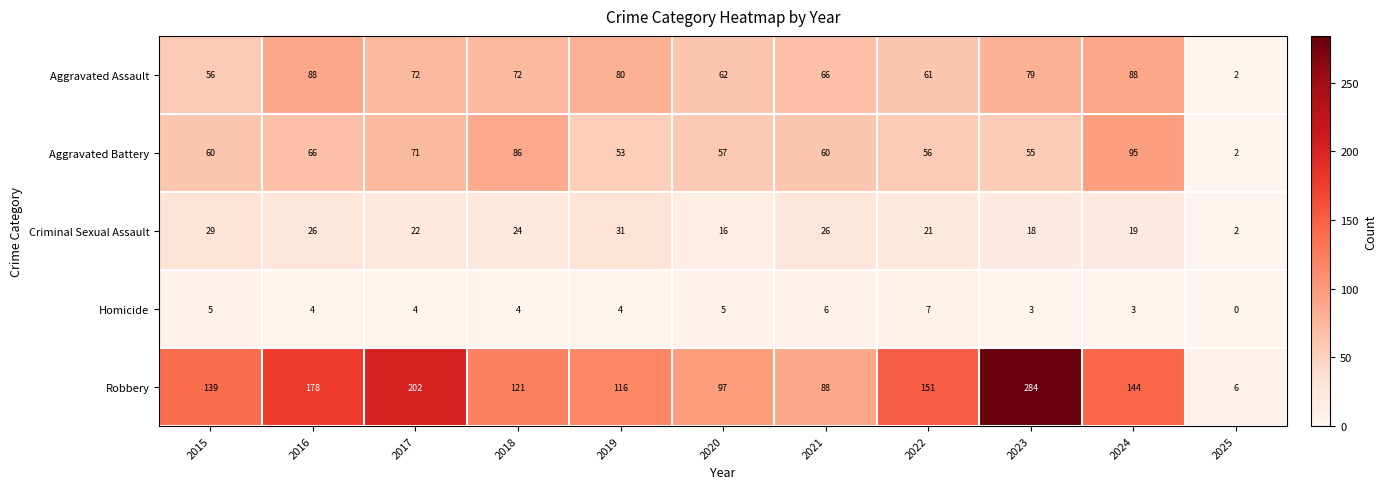

Where is Aggravated Assault nearest to the value 45?

2015